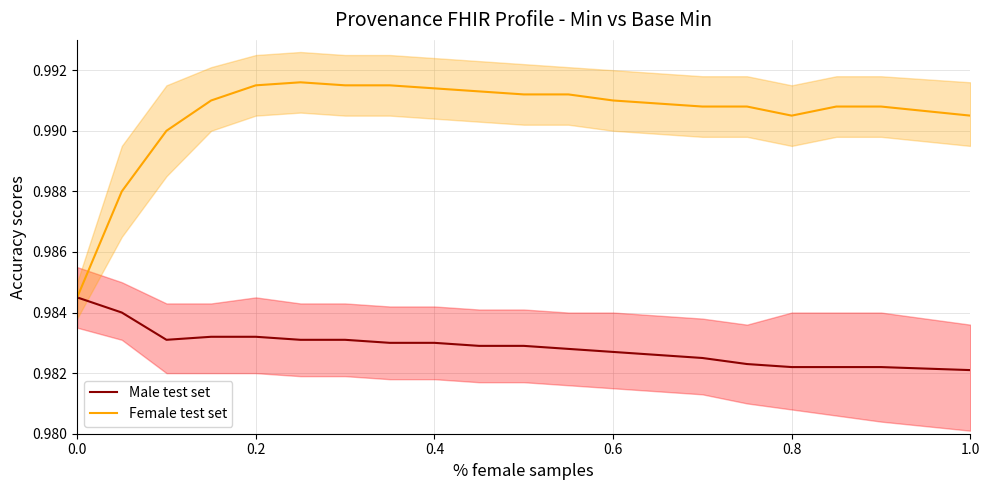

How many series are shown in this chart?

2